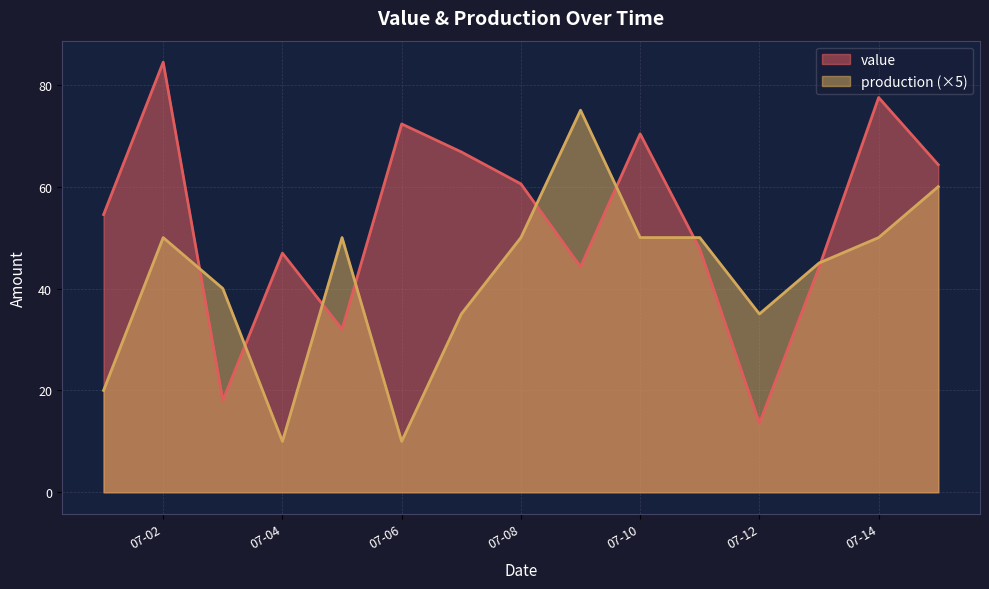

What is the total value across all series at 07-08?

110.5